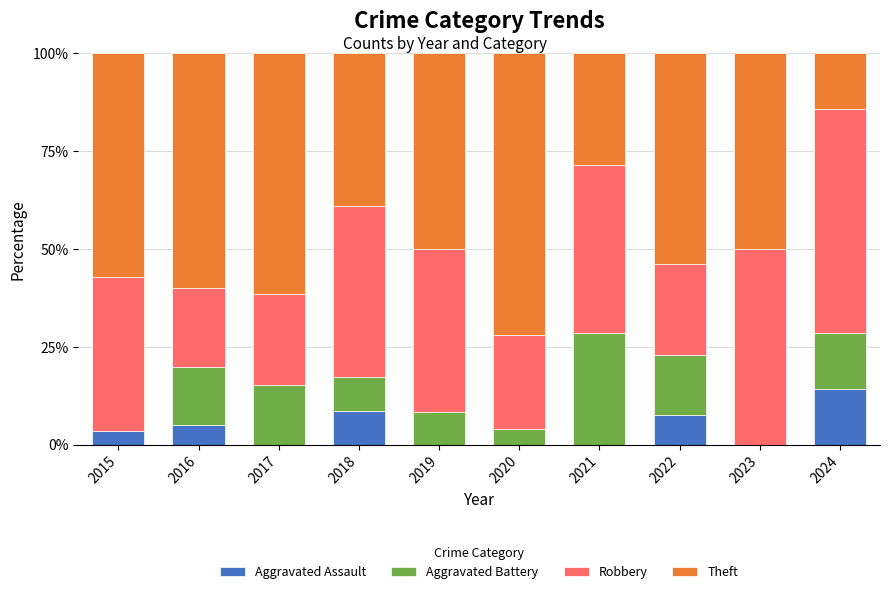

What is the maximum value for Aggravated Assault?

14.3